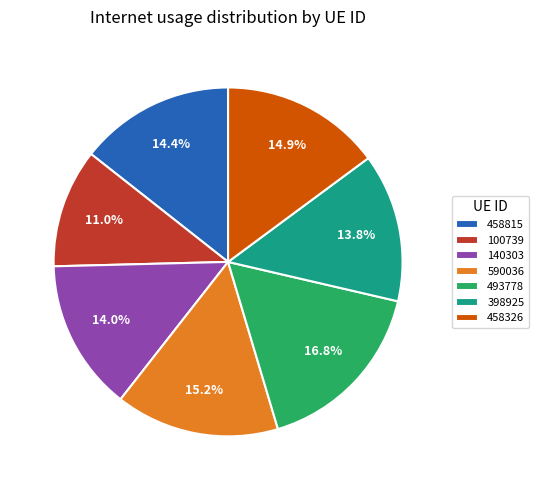

To the nearest percent, what portion does 590036 represent?

15%